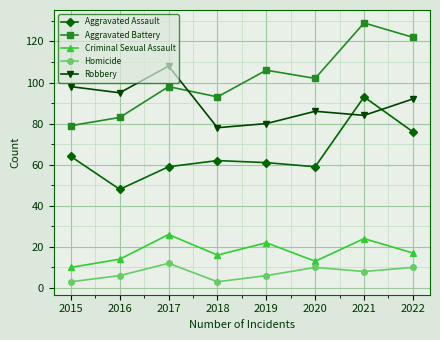

Which series has the widest spread of values?

Aggravated Battery